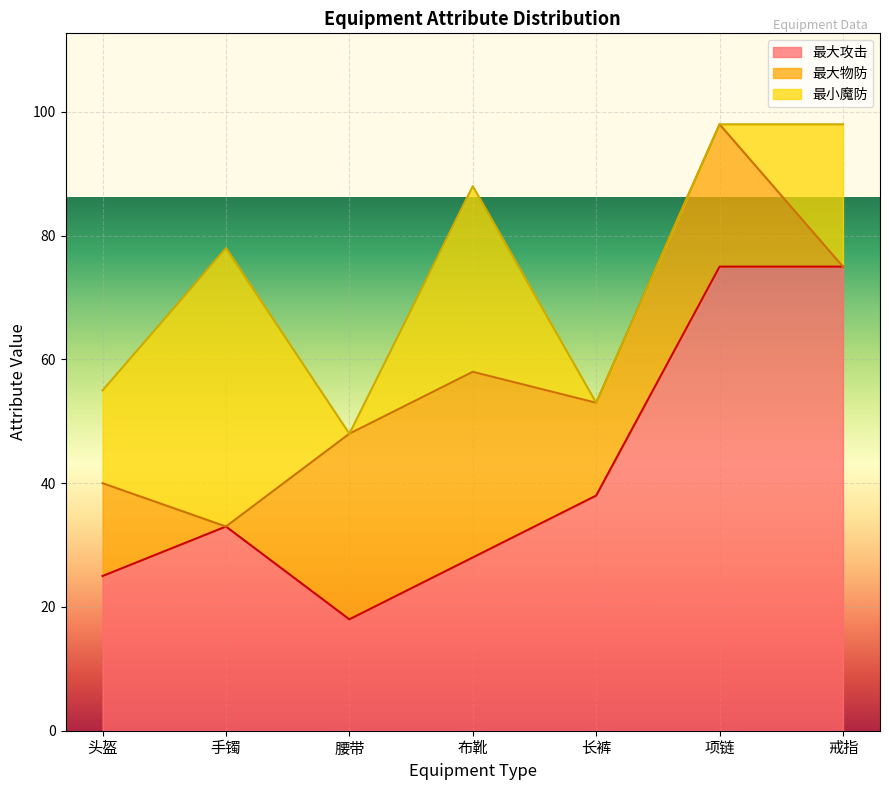

How many distinct data groups are displayed?

3